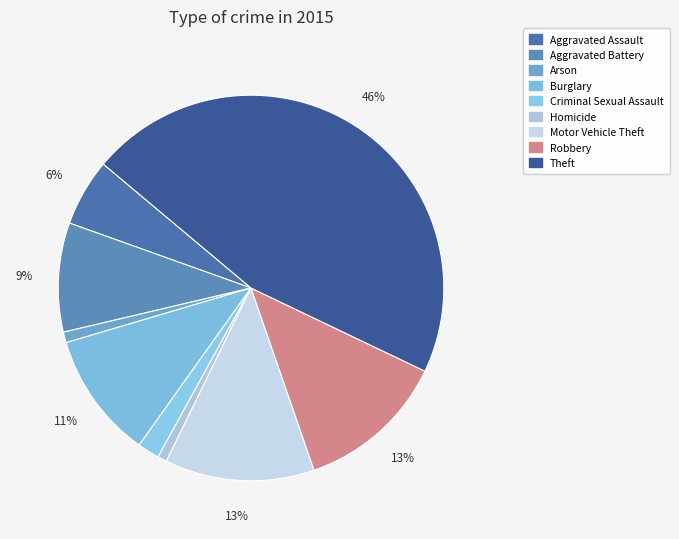

To the nearest percent, what portion does Criminal Sexual Assault represent?

2%